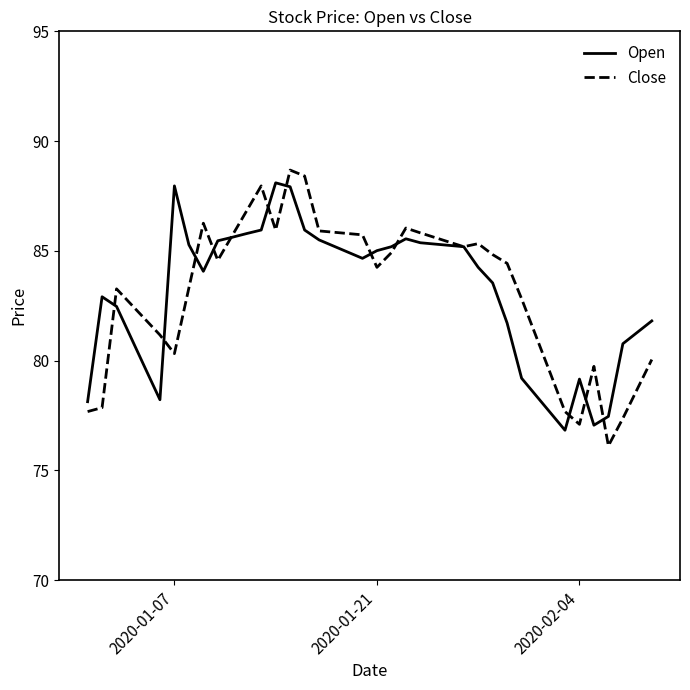

What is the minimum value shown in the chart?

76.1